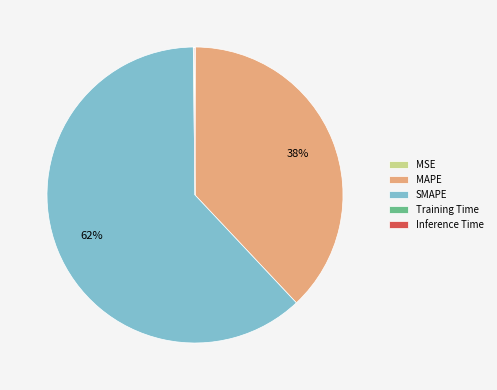

Combined, do MAPE and SMAPE account for over 50%?

Yes